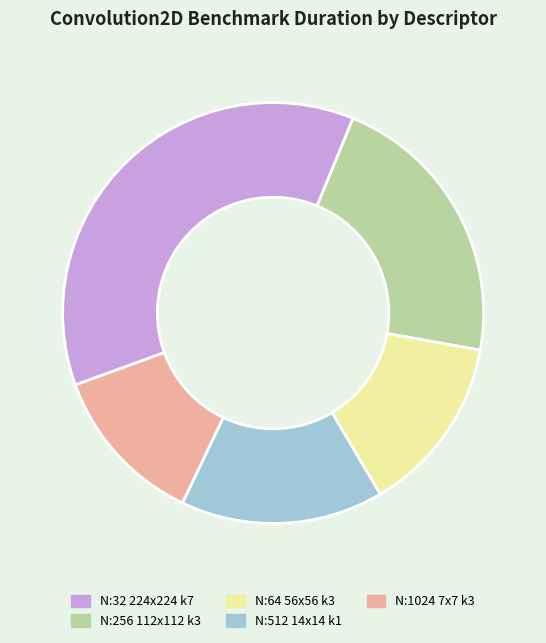

The N:1024 7x7 k3 slice represents 12% of the pie. True or false?

True